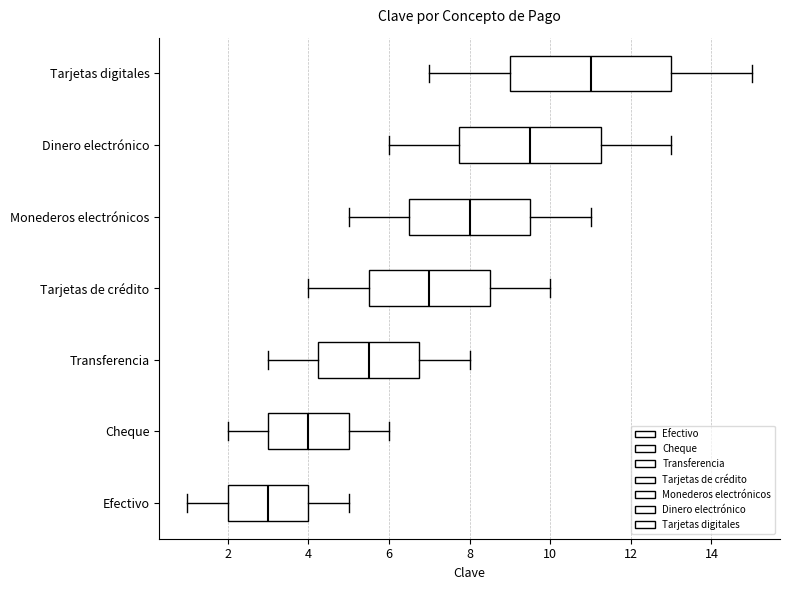

Which box is the widest, from its left edge to its right edge?

Tarjetas digitales